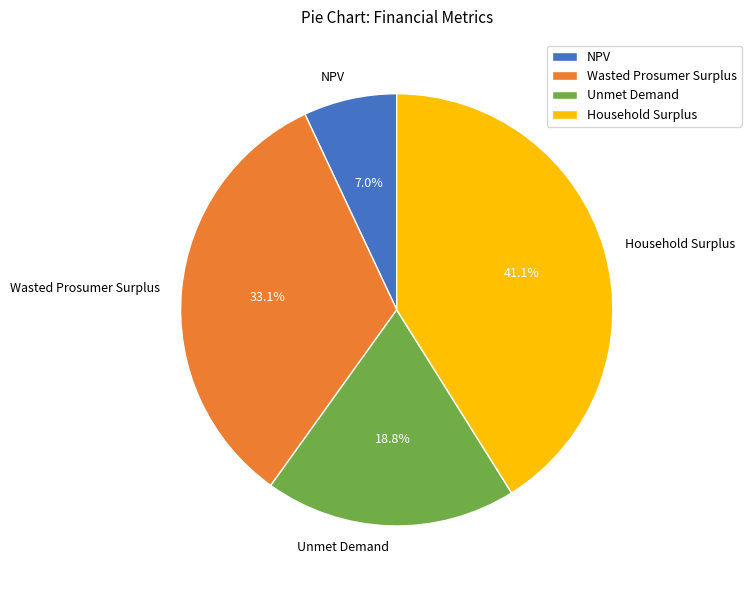

What percentage is the Wasted Prosumer Surplus slice, to the nearest percent?

33%